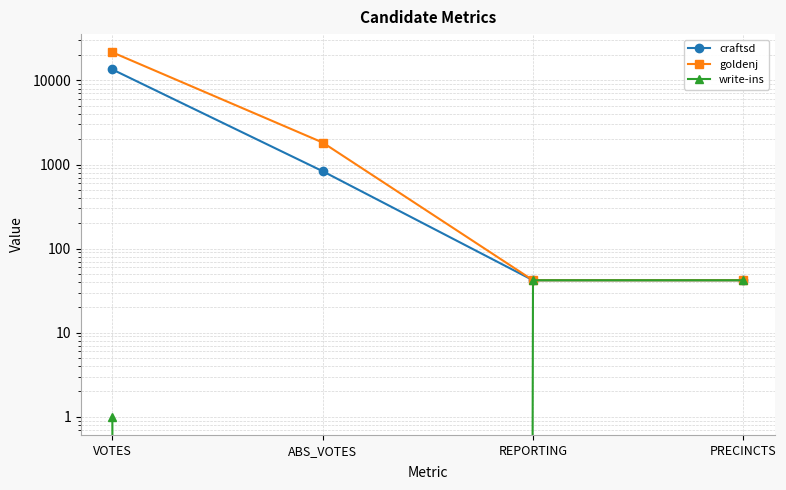

Where does the goldenj series first go above 1825?

VOTES